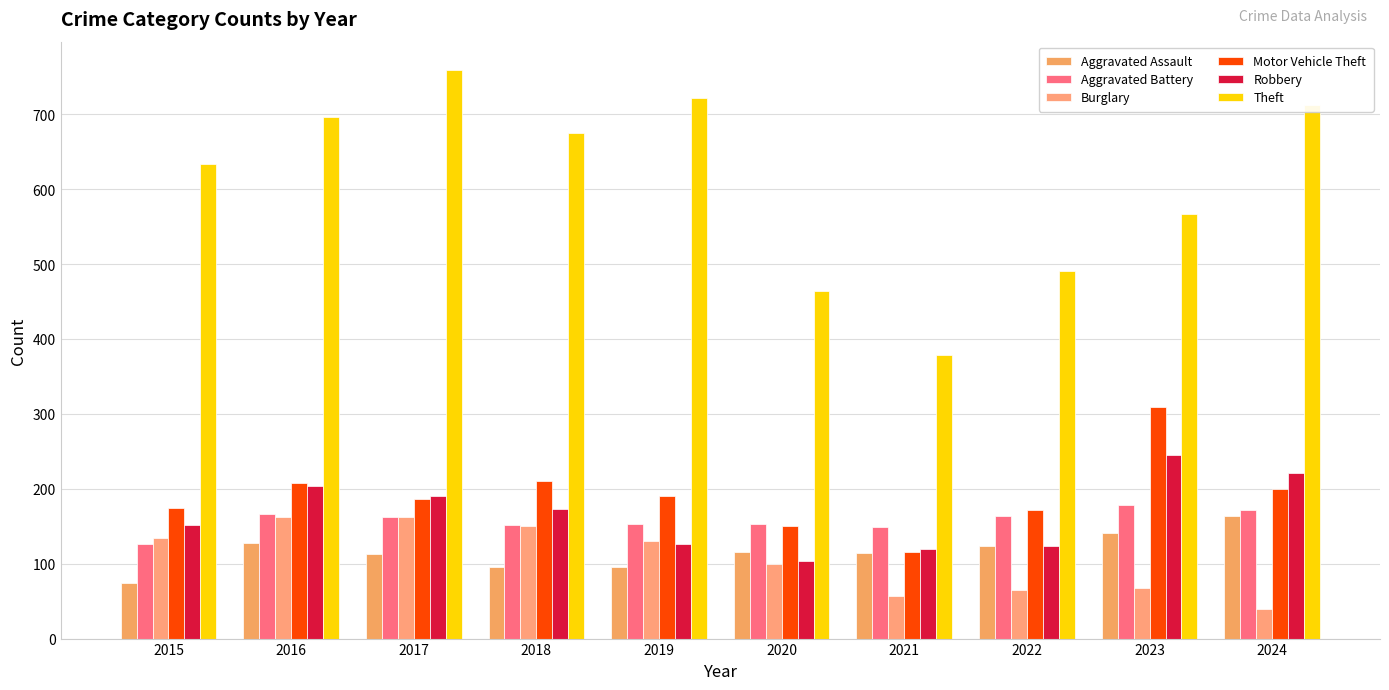

Reading right to left, what are all the values shown in this chart?

Aggravated Assault: 163	141	124	114	115	95	96	113	127	74
Aggravated Battery: 172	178	163	149	153	153	151	162	167	126
Burglary: 39	67	65	57	100	130	150	162	162	134
Motor Vehicle Theft: 200	309	172	116	150	191	210	187	208	175
Robbery: 221	245	124	119	104	126	173	191	204	151
Theft: 713	567	491	378	464	722	675	759	697	633